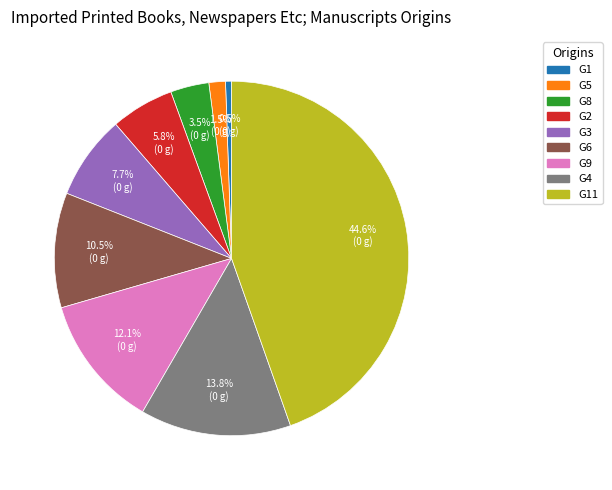

To the nearest percent, what is the average slice percentage?

11%